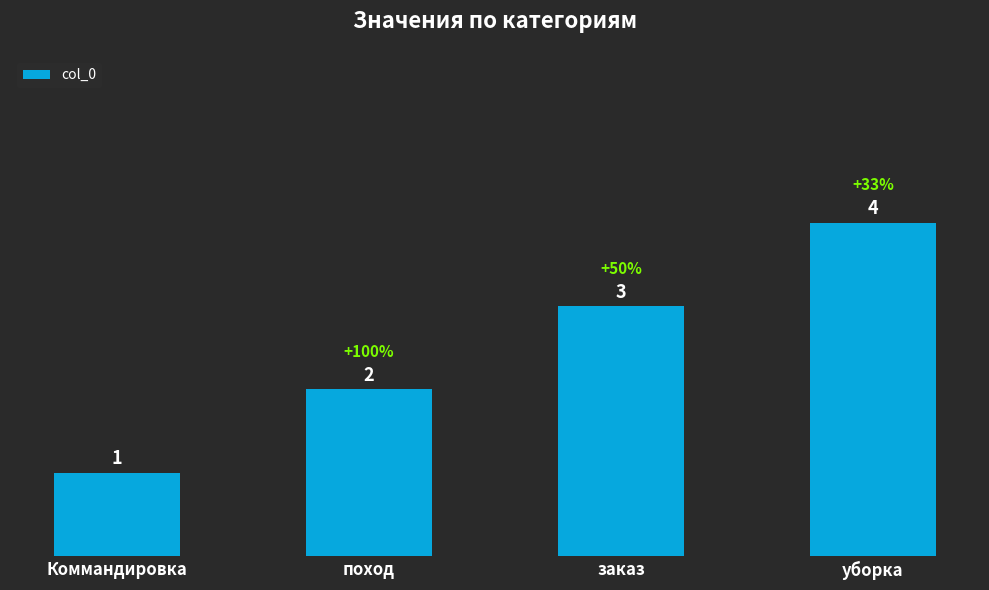

What is the difference between the maximum and minimum values?

3